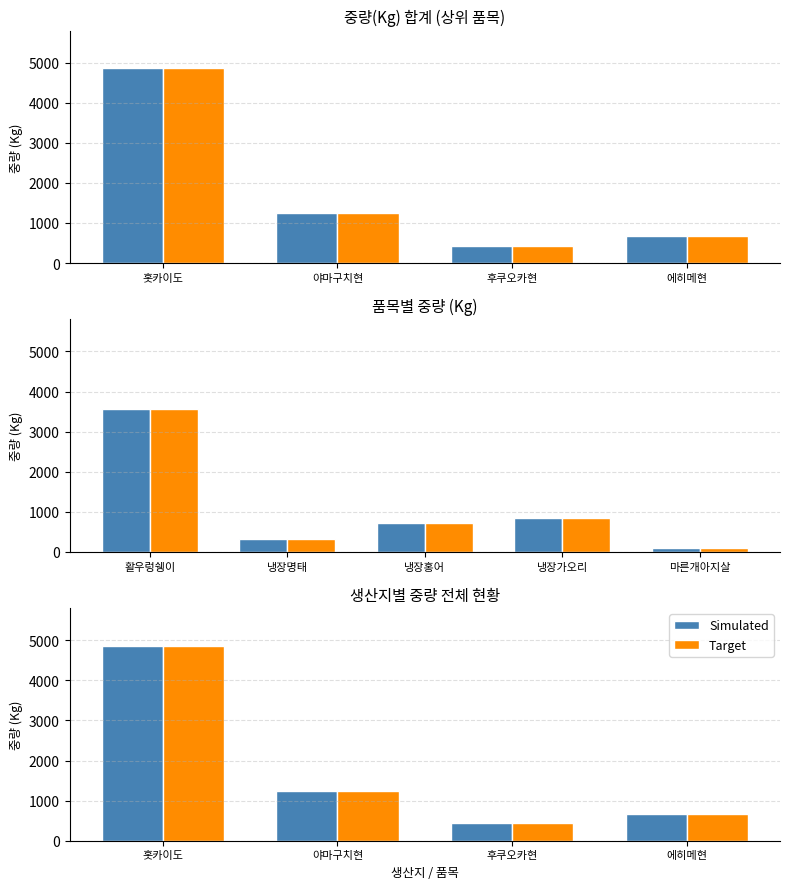

Read the Target value at 홋카이도, to the nearest 50.

4850